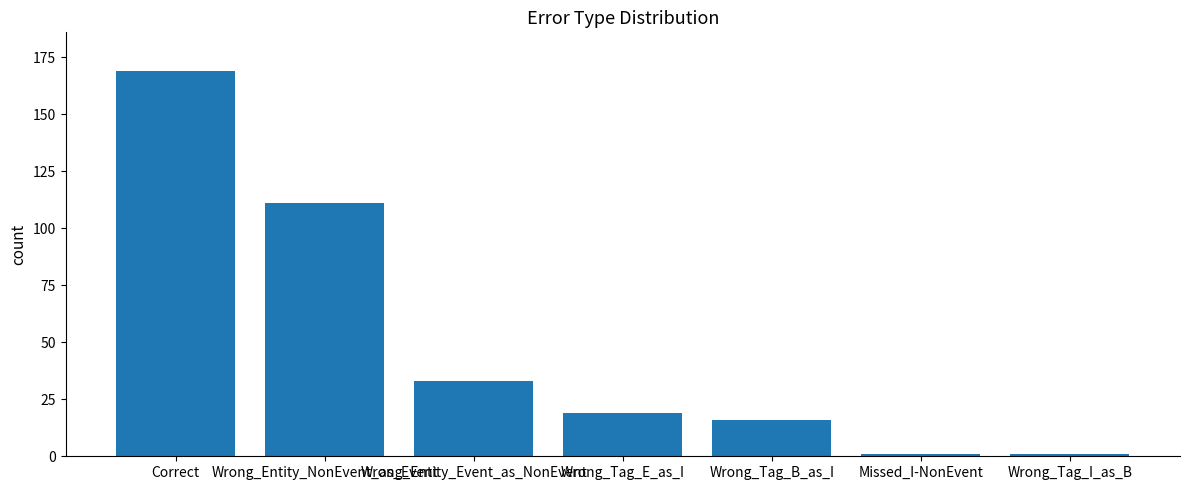

What is the minimum value shown in the chart?

1